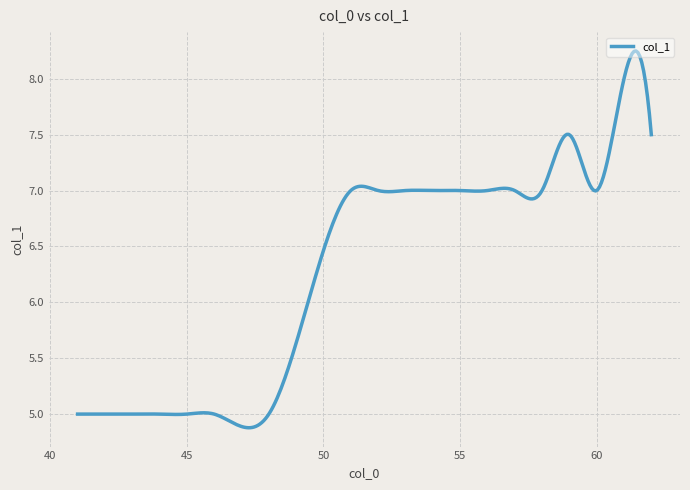

What is the sum of all values?

1885.3